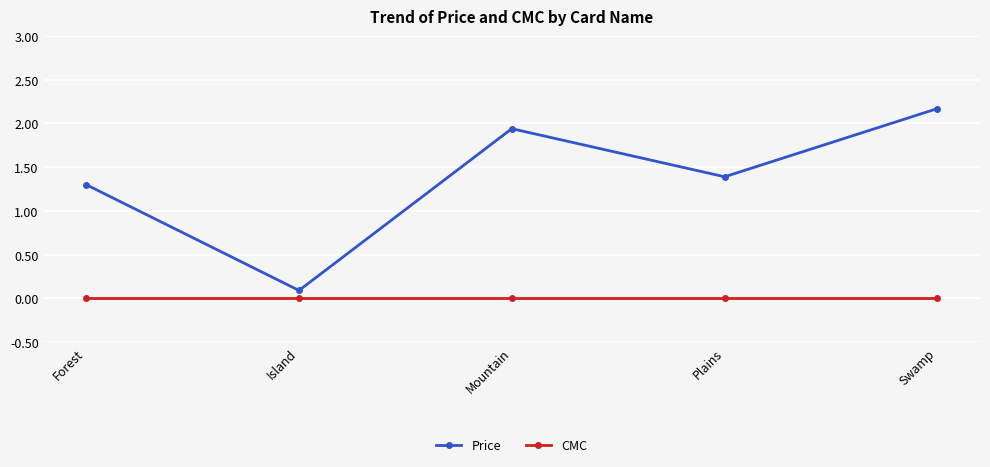

At which category is the sum across all series the highest?

Swamp